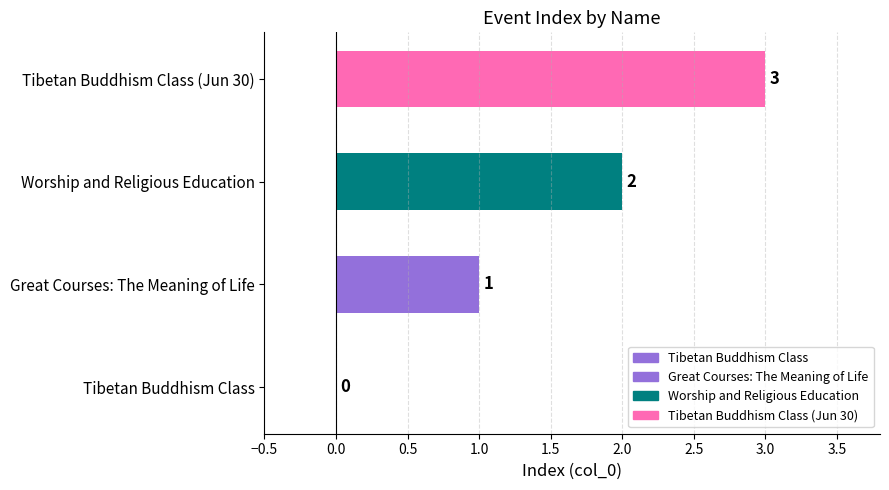

Where is the data nearest to the value 1?

Great Courses: The Meaning of Life